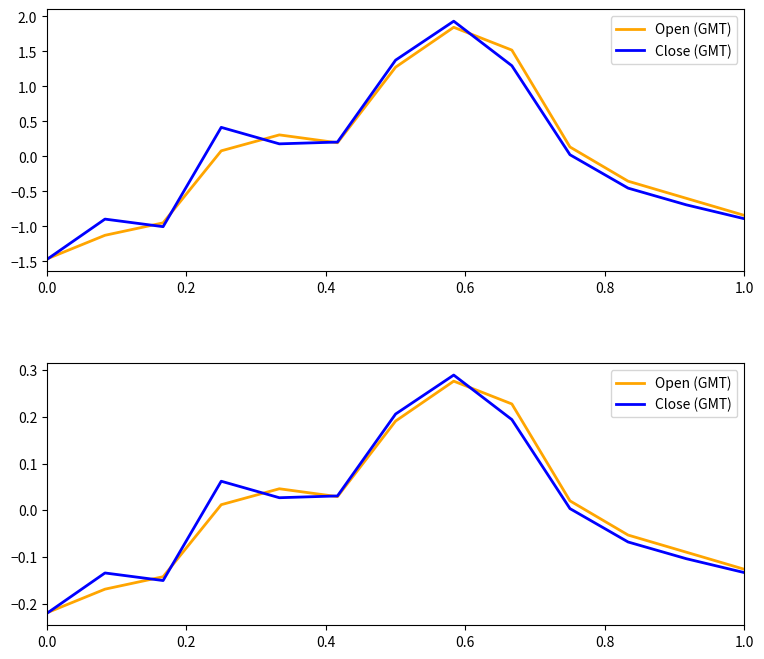

How many series are shown in this chart?

2